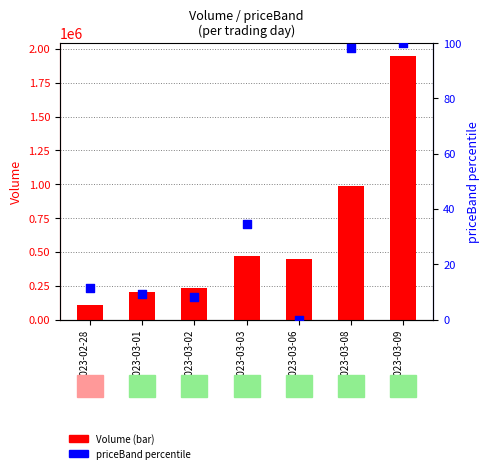

What are all the series names shown in the legend?

Volume, priceBand percentile